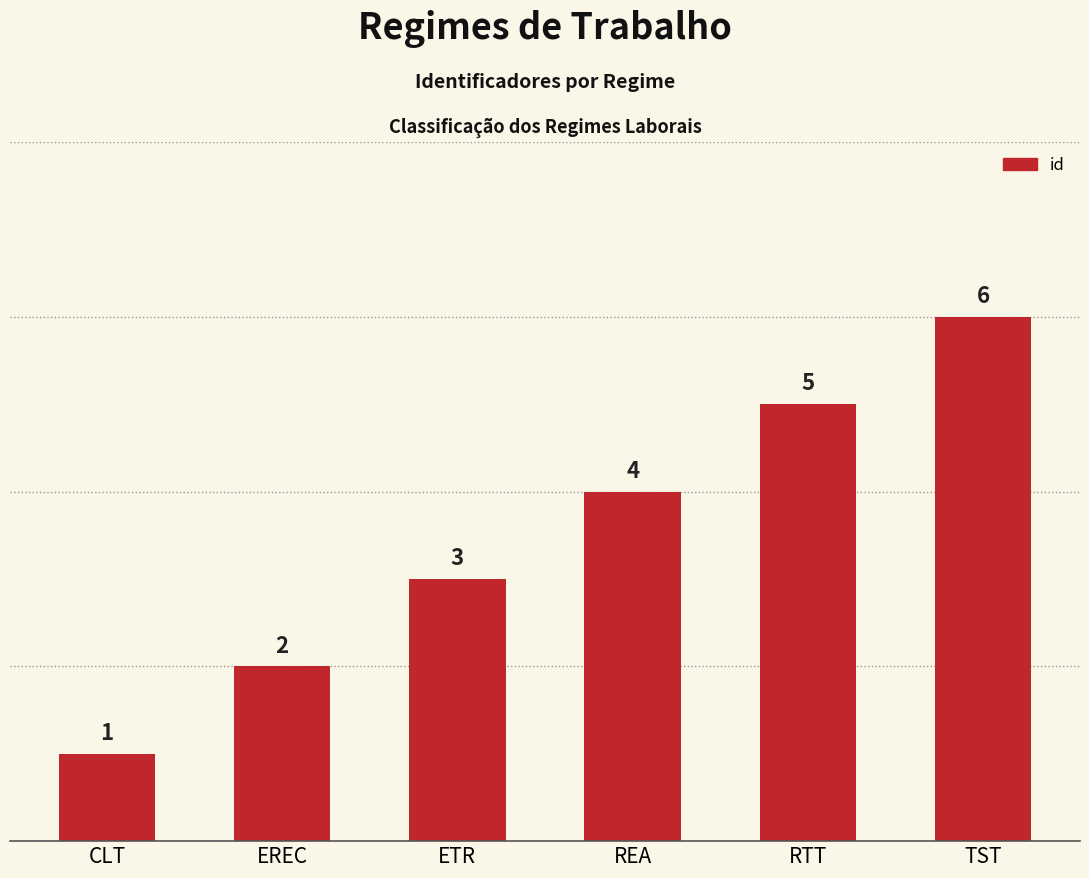

What is the value of the 2nd bar from the left?

2